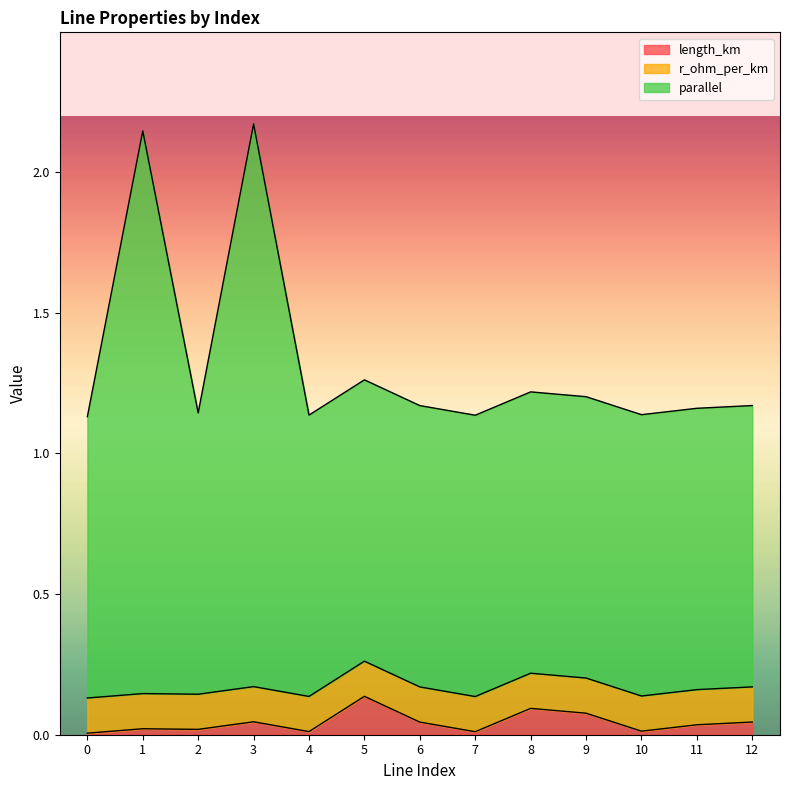

In parallel, how many points are higher than both neighbors (excluding endpoints)?

4